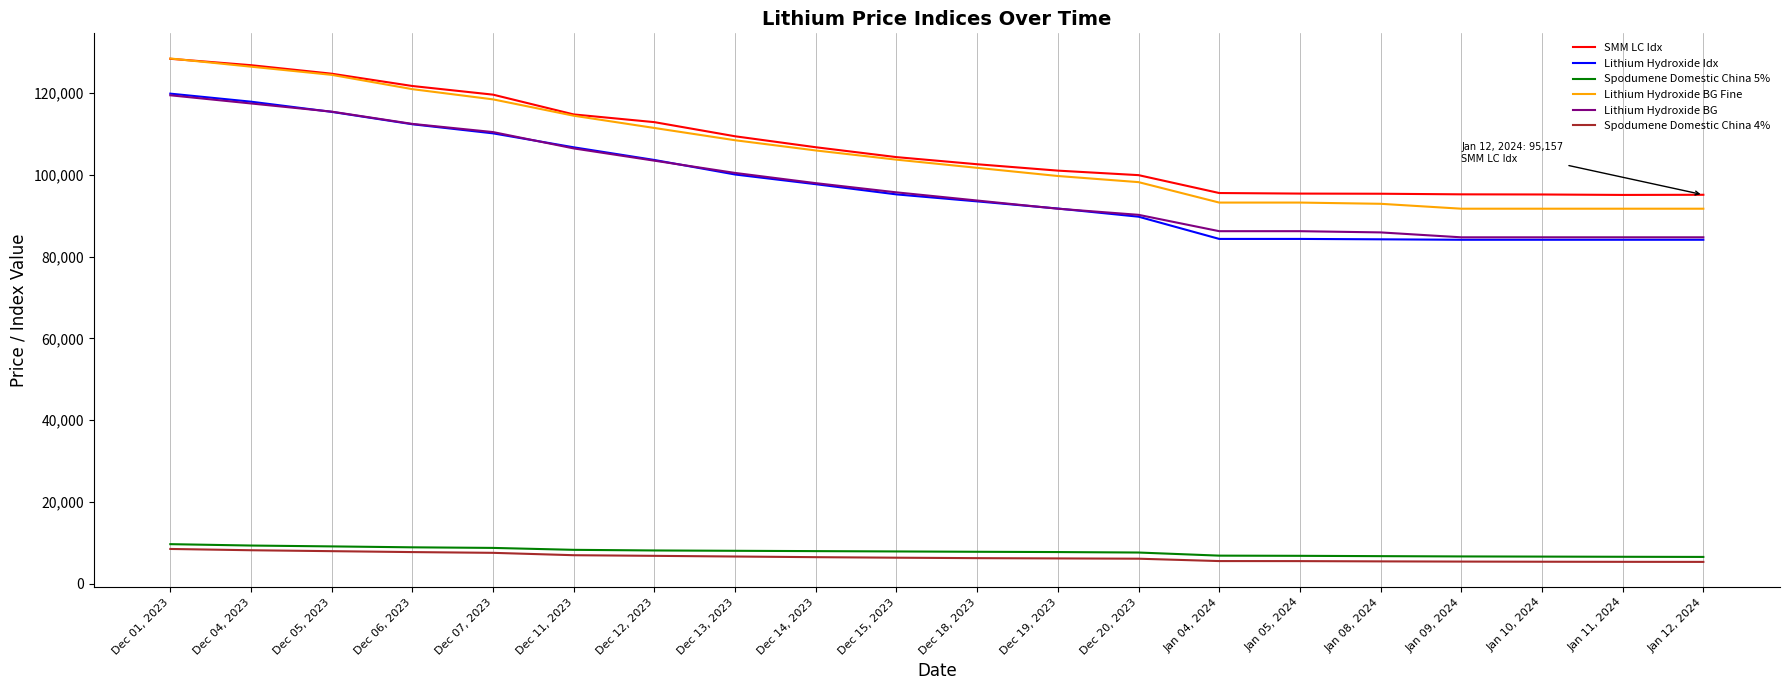

Which label corresponds to the largest value in the chart?

Dec 01, 2023